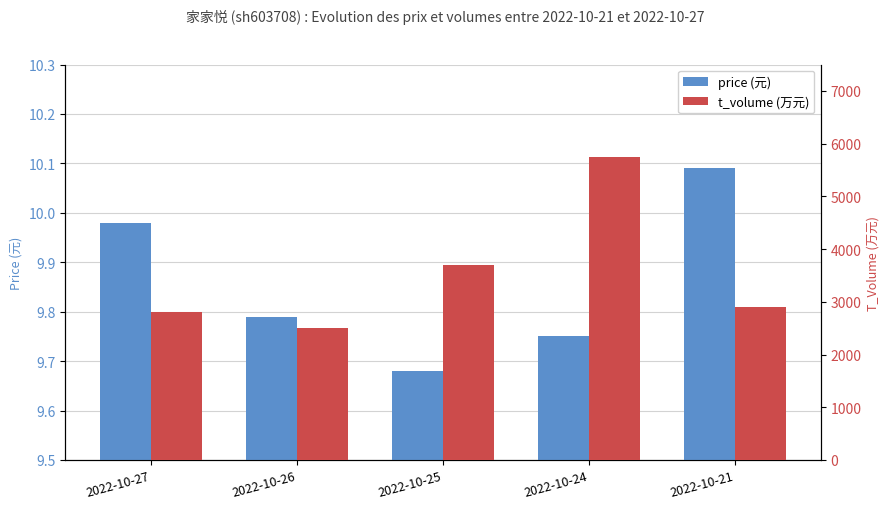

Which series changed the most between 2022-10-24 and 2022-10-21?

t_volume